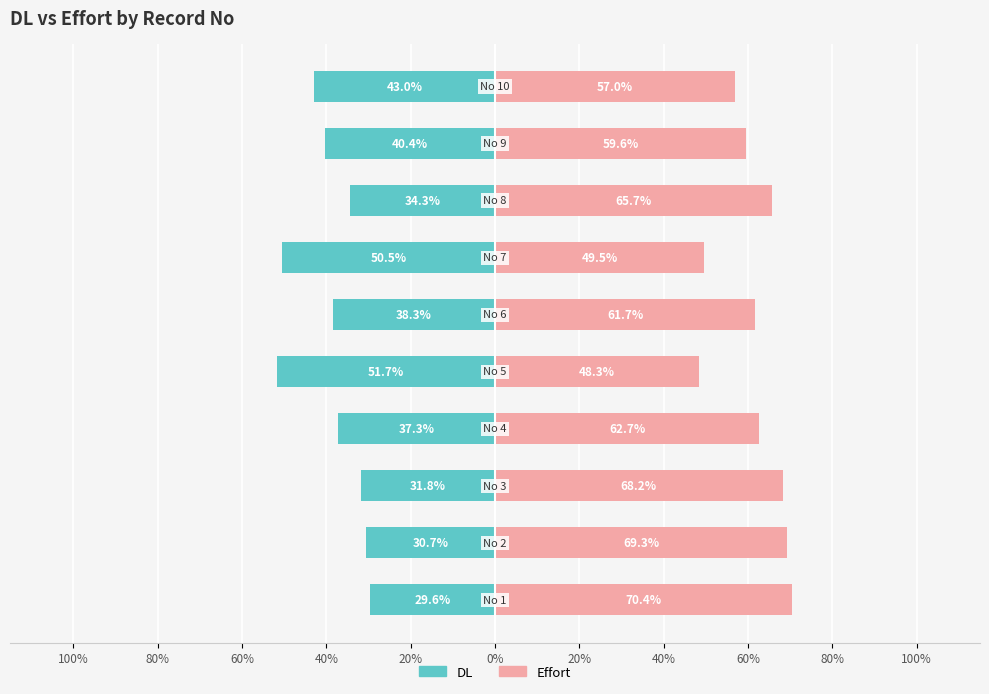

Between 0% and 80%, which is larger?

80%